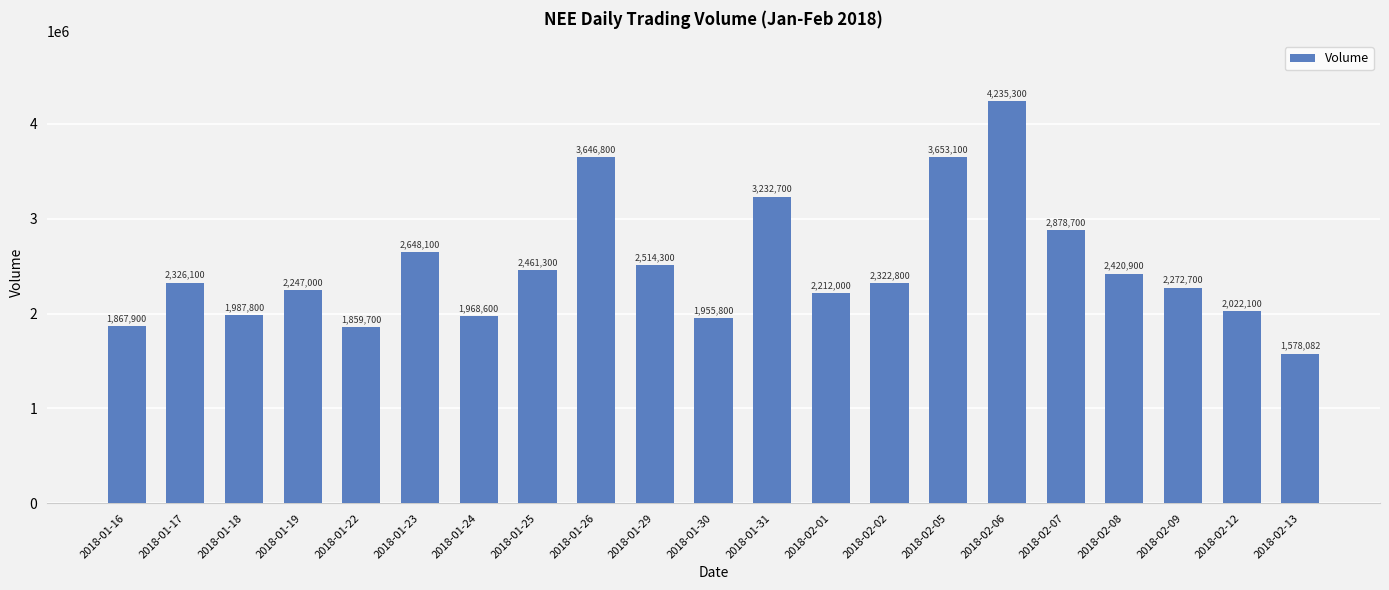

Where is the data nearest to the value 2906691?

2018-02-07